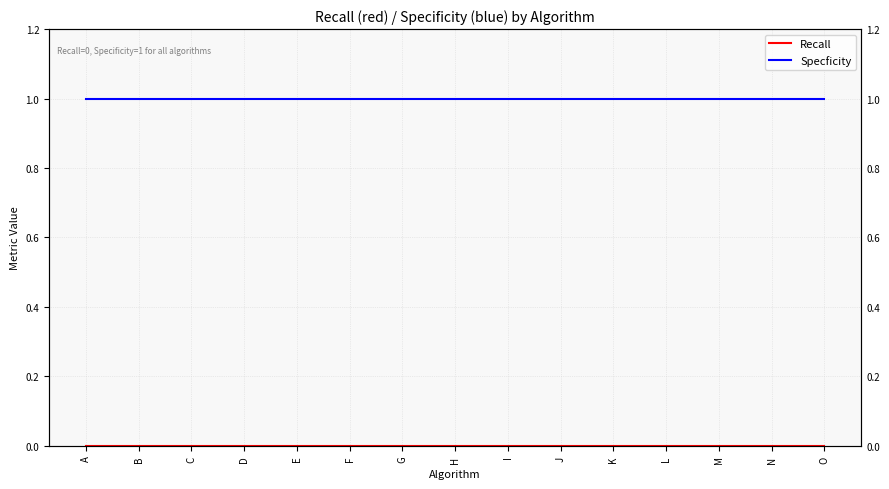

True or false: Recall has more than 2 interior local peaks.

False